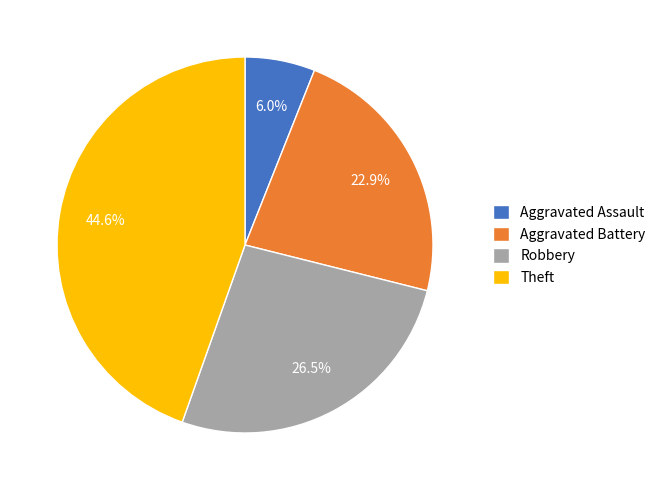

To the nearest percent, what portion does Theft represent?

45%